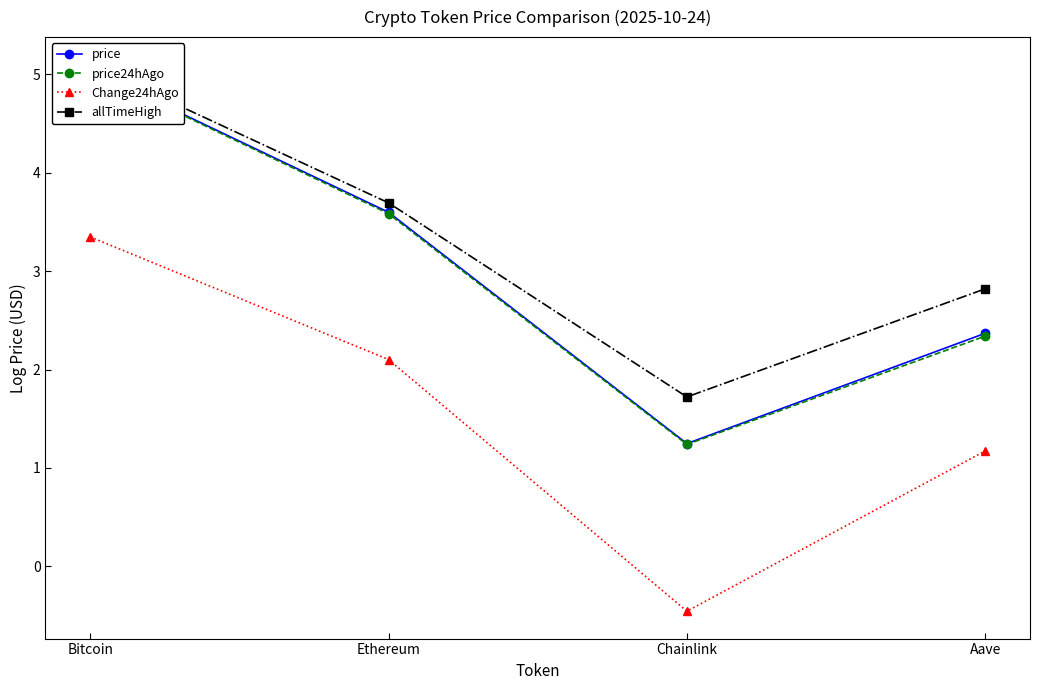

True or false: allTimeHigh has more than 1 interior local peaks.

False